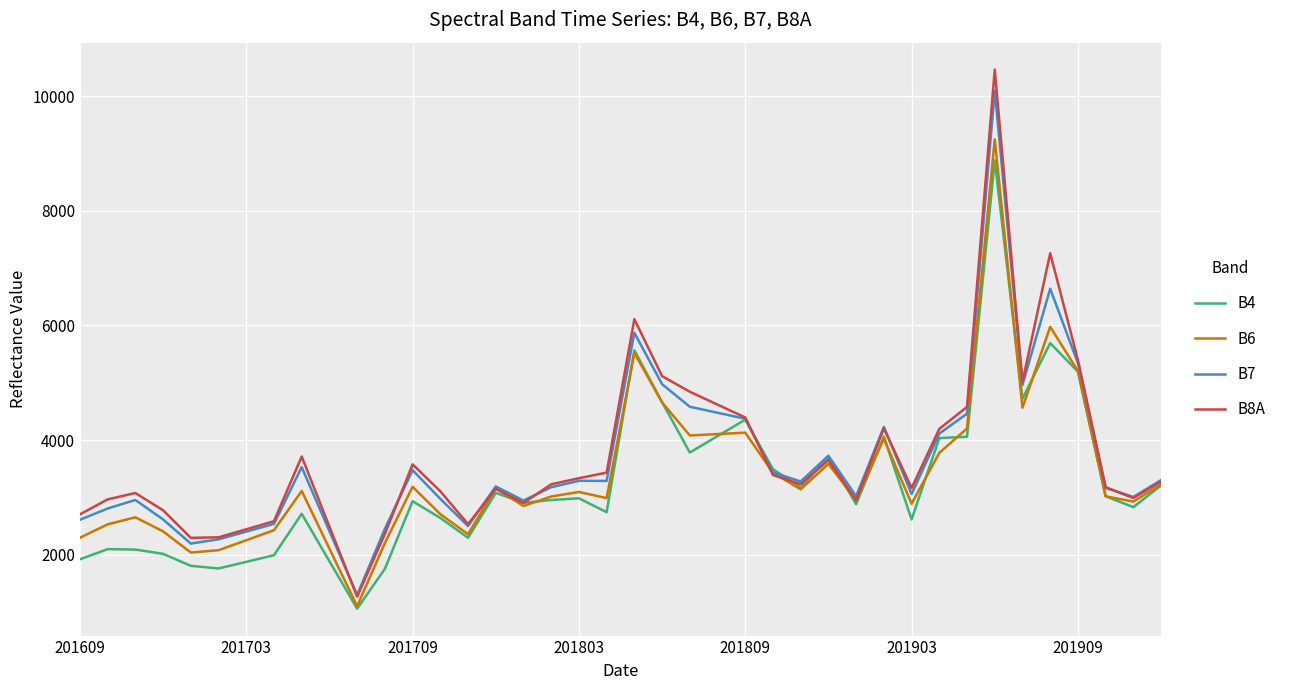

Which series has the widest spread of values?

B8A